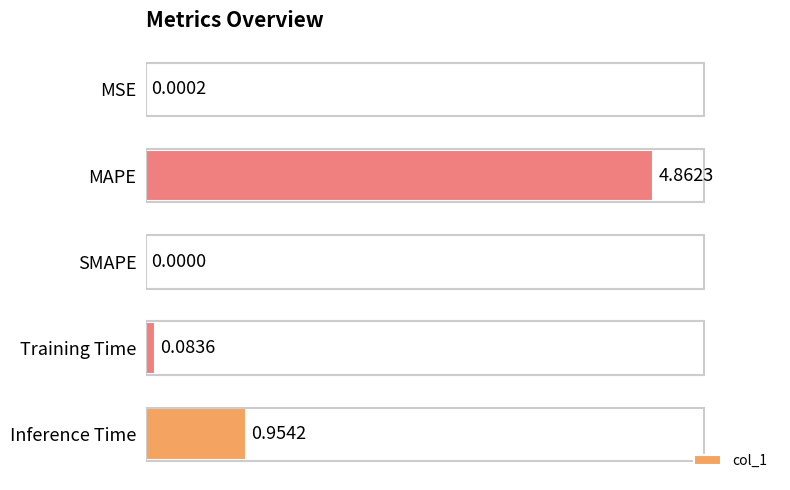

What is the average value?

1.2